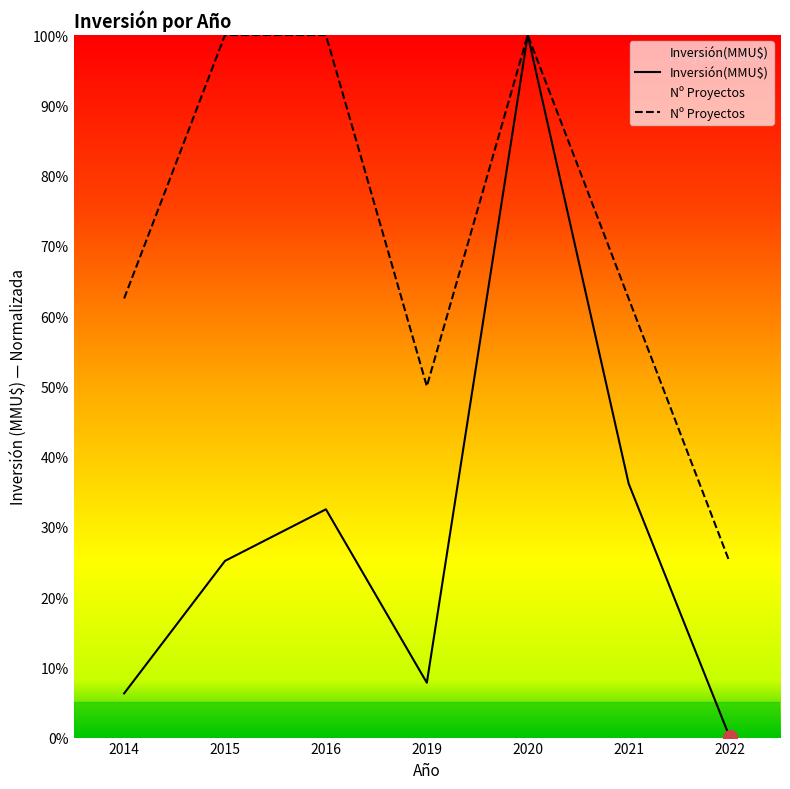

Rank the categories by Inversión(MMU$) value from highest to lowest.

2020, 2021, 2016, 2015, 2019, 2014, 2022